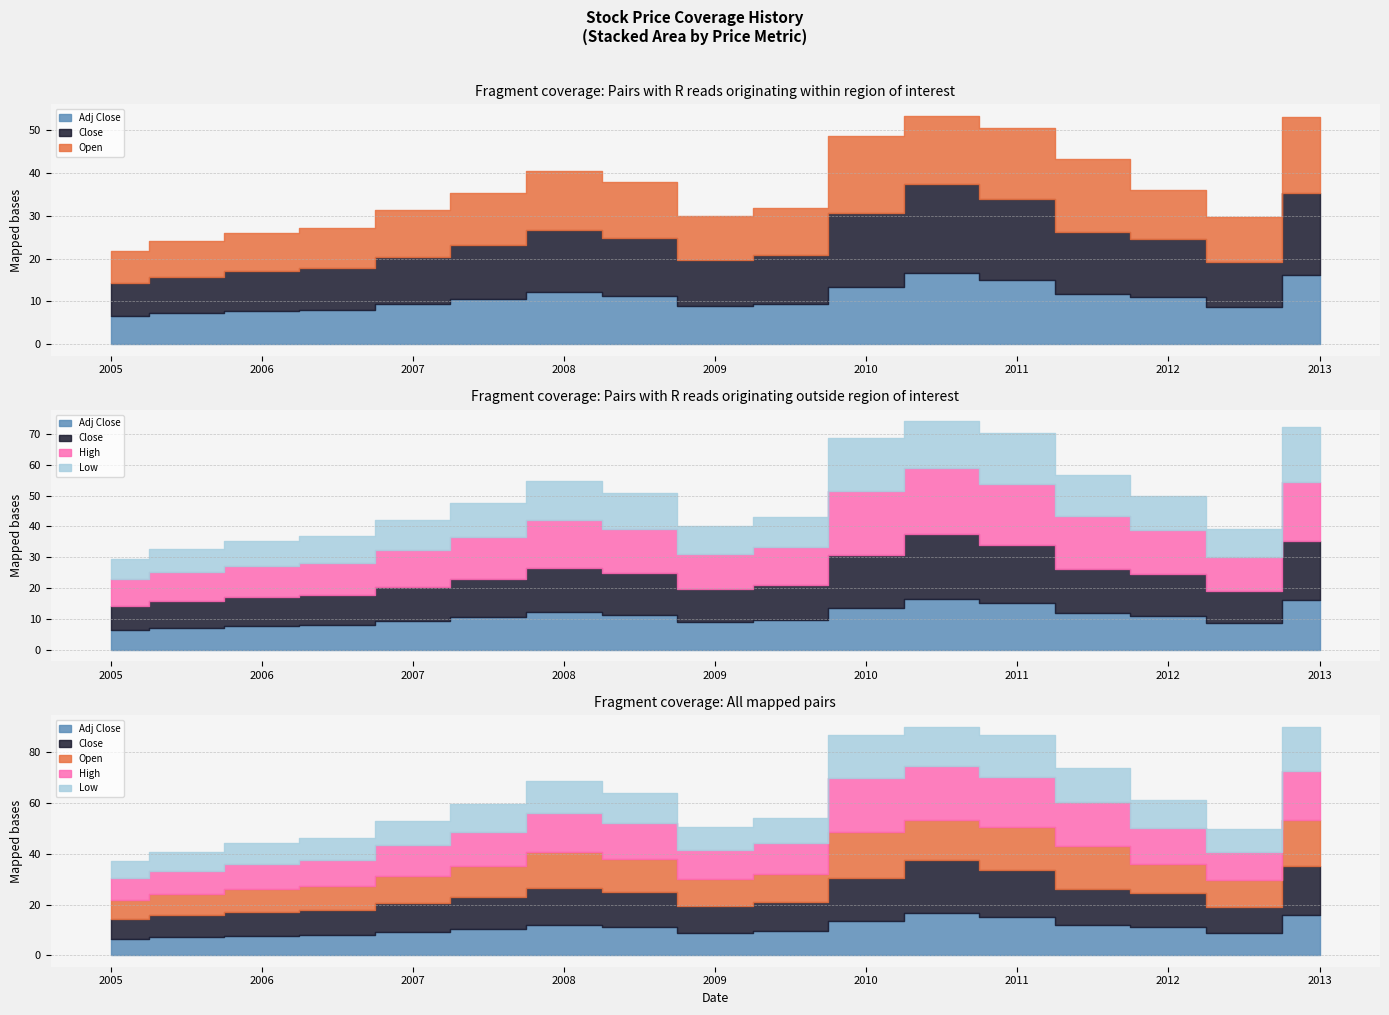

Reading left to right, list all the values displayed in this chart.

Adj Close: 2005-01=6.5	2005-07=7.2	2006-01=7.8	2006-07=8.1	2007-01=9.3	2007-07=10.5	2008-01=12.1	2008-07=11.3	2009-01=8.9	2009-07=9.5	2010-01=13.5	2010-07=16.6	2011-01=15.0	2011-07=11.8	2012-01=11.1	2012-07=8.7	2013-01=16.1
Close: 2005-01=7.8	2005-07=8.6	2006-01=9.3	2006-07=9.7	2007-01=11.2	2007-07=12.6	2008-01=14.5	2008-07=13.5	2009-01=10.7	2009-07=11.4	2010-01=17.1	2010-07=20.9	2011-01=18.8	2011-07=14.6	2012-01=13.5	2012-07=10.5	2013-01=19.2
Open: 2005-01=7.5	2005-07=8.3	2006-01=8.9	2006-07=9.4	2007-01=10.8	2007-07=12.2	2008-01=14.0	2008-07=13.0	2009-01=10.3	2009-07=11.0	2010-01=18.1	2010-07=16.0	2011-01=16.7	2011-07=16.9	2012-01=11.5	2012-07=10.6	2013-01=18.0
High: 2005-01=8.5	2005-07=9.3	2006-01=10.0	2006-07=10.5	2007-01=12.0	2007-07=13.5	2008-01=15.5	2008-07=14.5	2009-01=11.5	2009-07=12.3	2010-01=21.1	2010-07=21.4	2011-01=19.8	2011-07=17.2	2012-01=14.3	2012-07=10.9	2013-01=19.3
Low: 2005-01=6.8	2005-07=7.5	2006-01=8.1	2006-07=8.5	2007-01=9.7	2007-07=10.9	2008-01=12.6	2008-07=11.7	2009-01=9.2	2009-07=9.9	2010-01=17.0	2010-07=15.4	2011-01=16.6	2011-07=13.3	2012-01=11.0	2012-07=9.2	2013-01=17.6